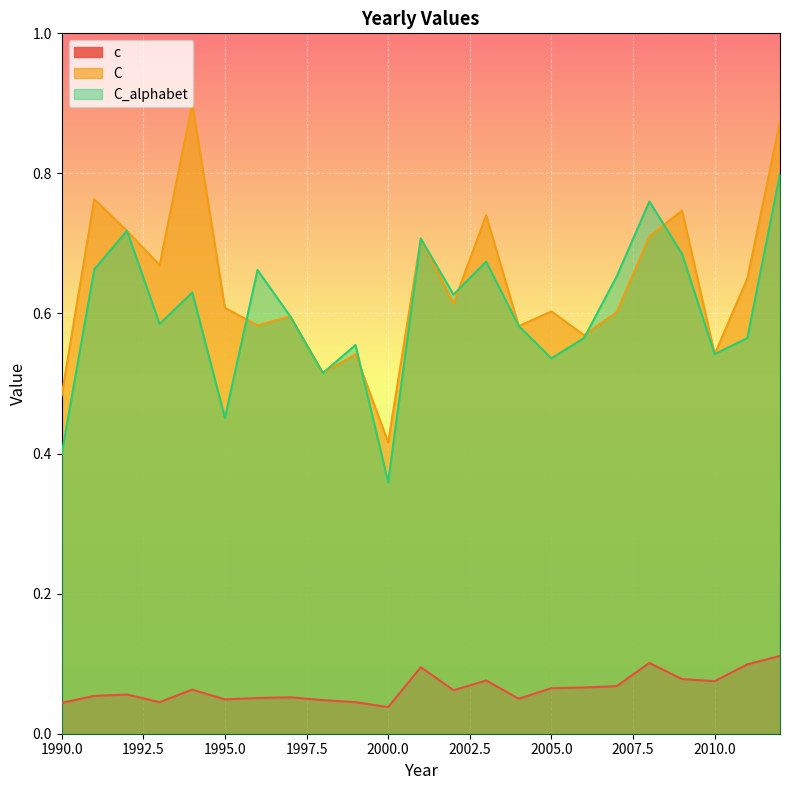

List the series in order of their peak value, highest first.

C, C_alphabet, c